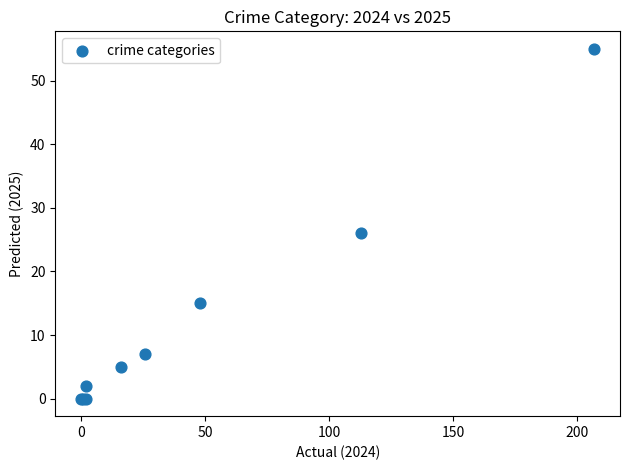

What Y value in the scatter plot is closest to 27?

26